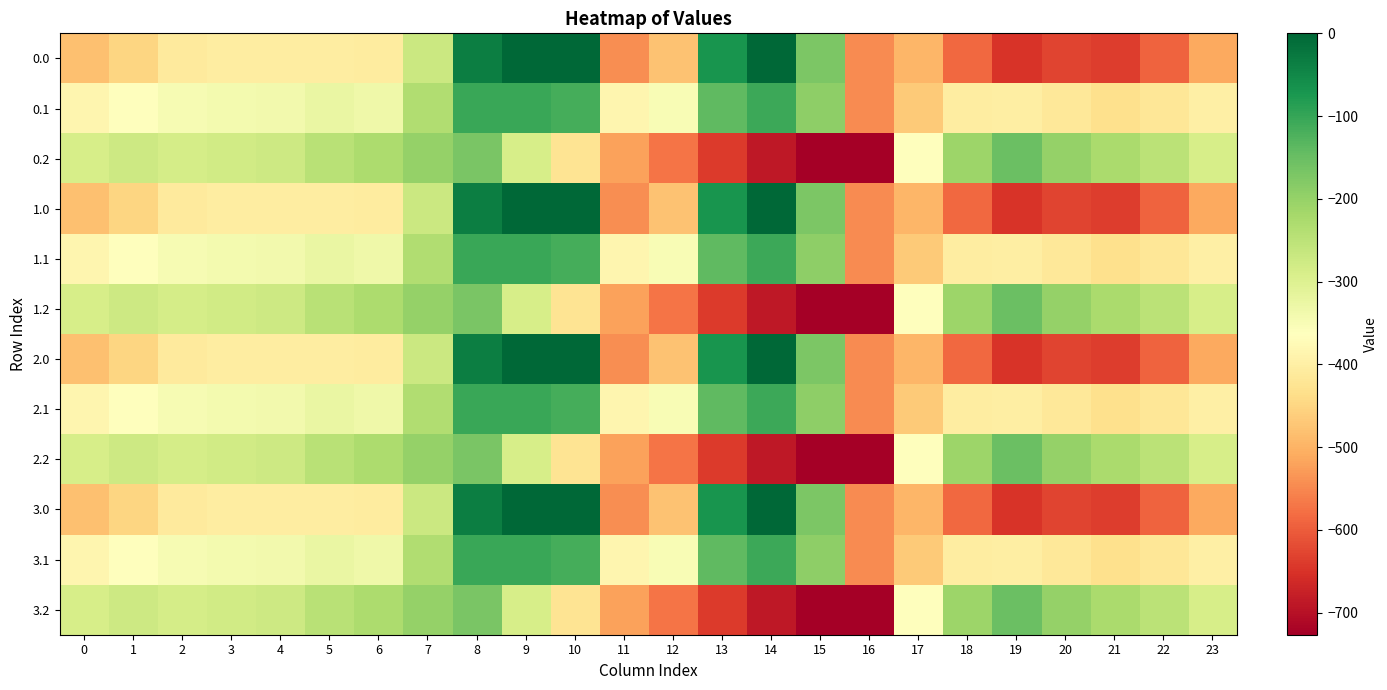

What is the spread (max minus min) of values at 7?

71.7